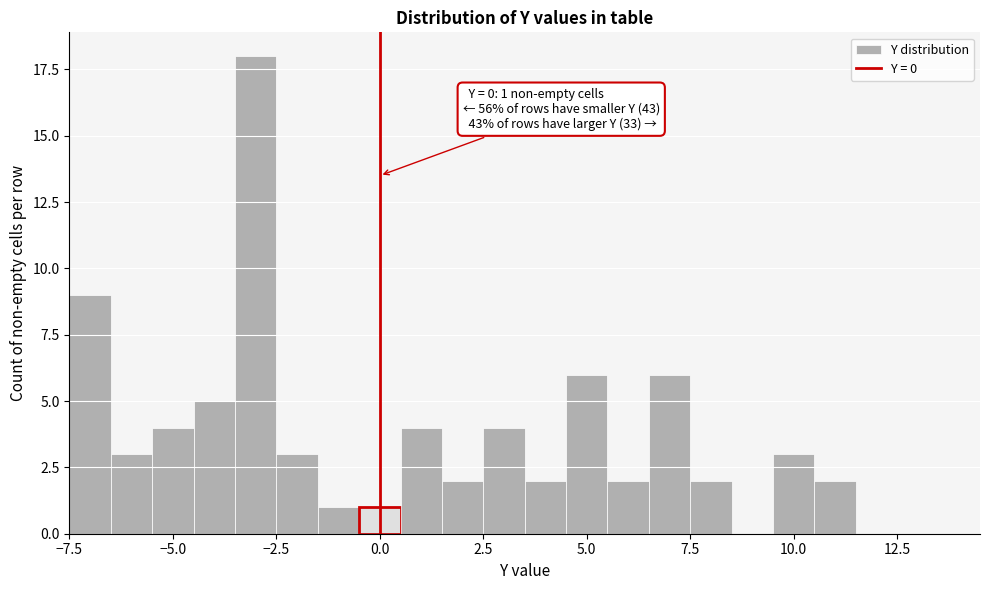

Read against the x-axis, roughly where is the centre of the tallest bar?

-3.0